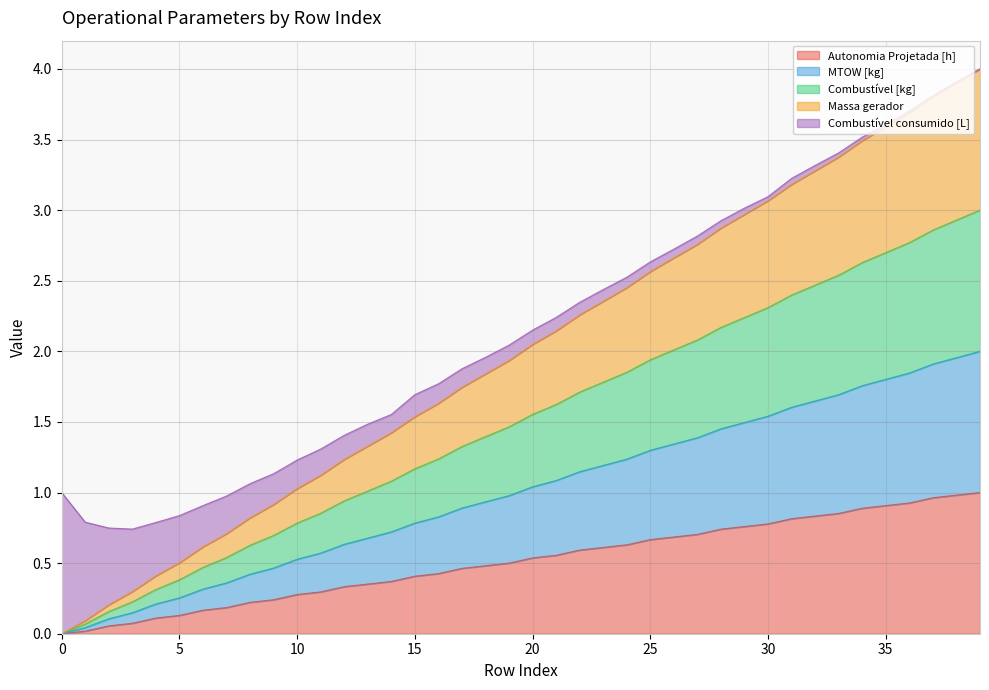

What is the highest value of the Autonomia Projetada [h] series?

1.0